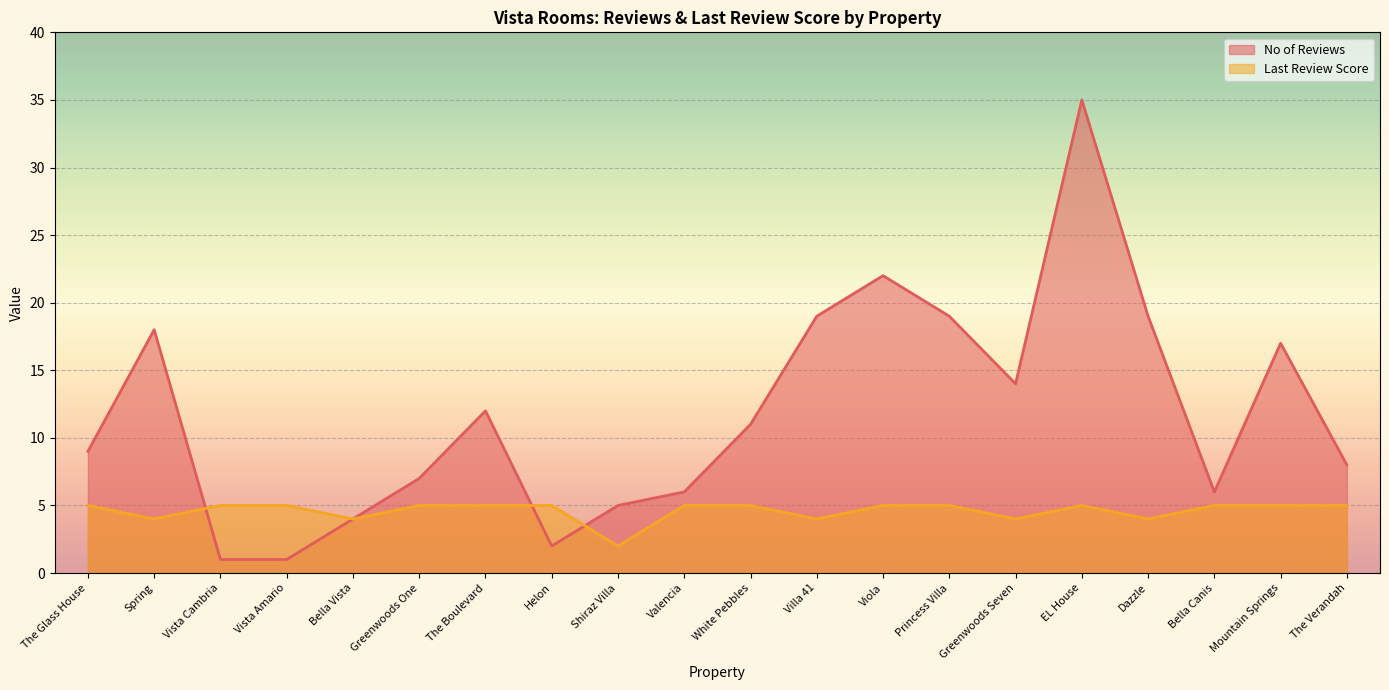

At which label is No of Reviews closest to 18?

Spring